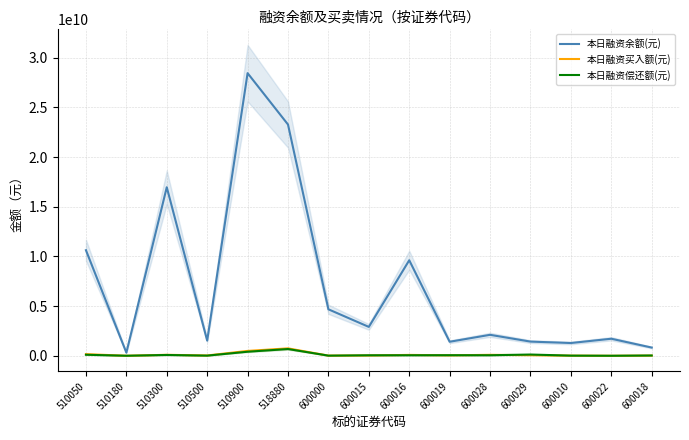

In 本日融资余额(元), how many points are lower than both neighbors (excluding endpoints)?

5